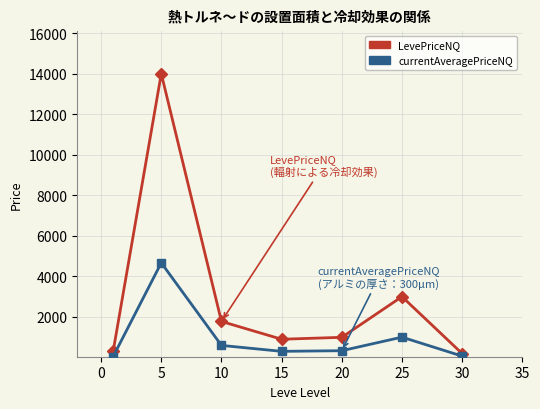

What is the highest value of the LevePriceNQ series?

13999.0